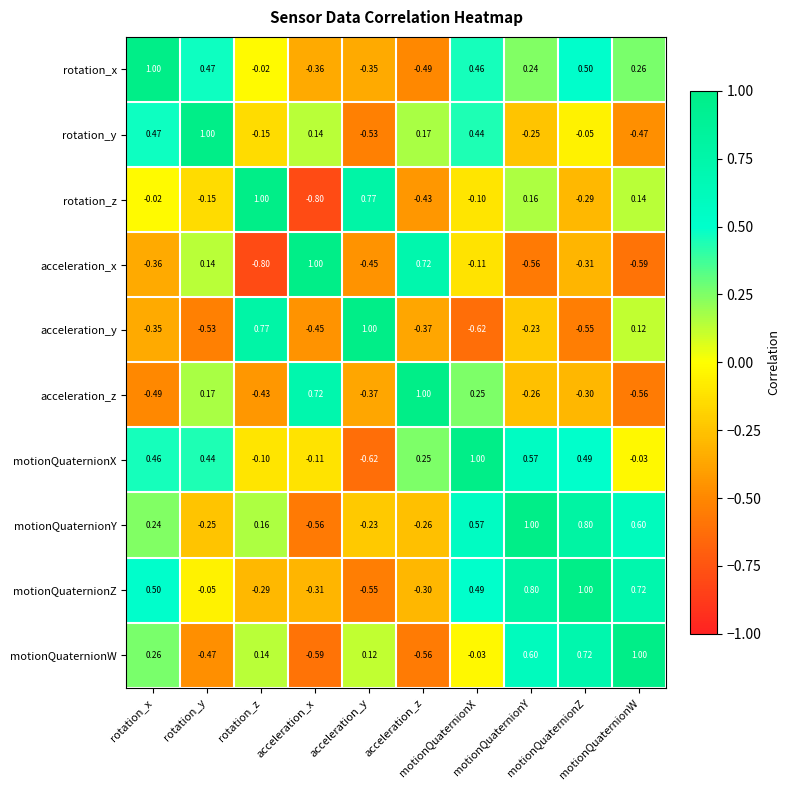

How many data points does each series have?

10